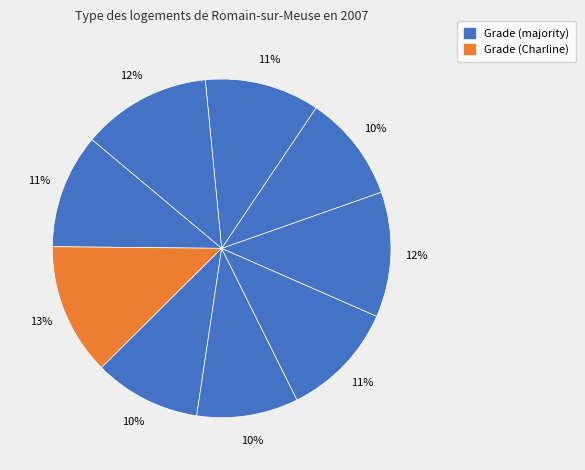

How many slices are in this pie chart?

9